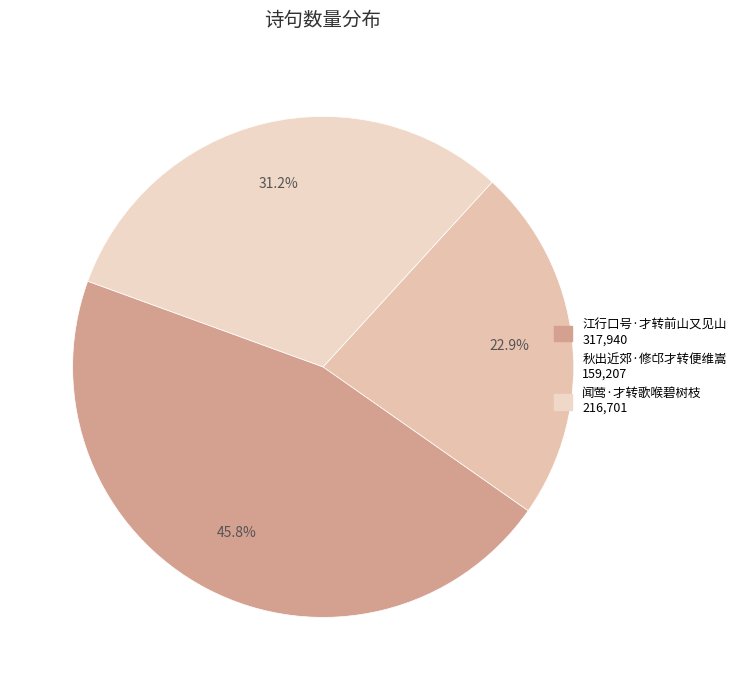

Rank the categories by value from highest to lowest.

江行口号·才转前山又见山, 闻莺·才转歌喉碧树枝, 秋出近郊·修邙才转便维嵩